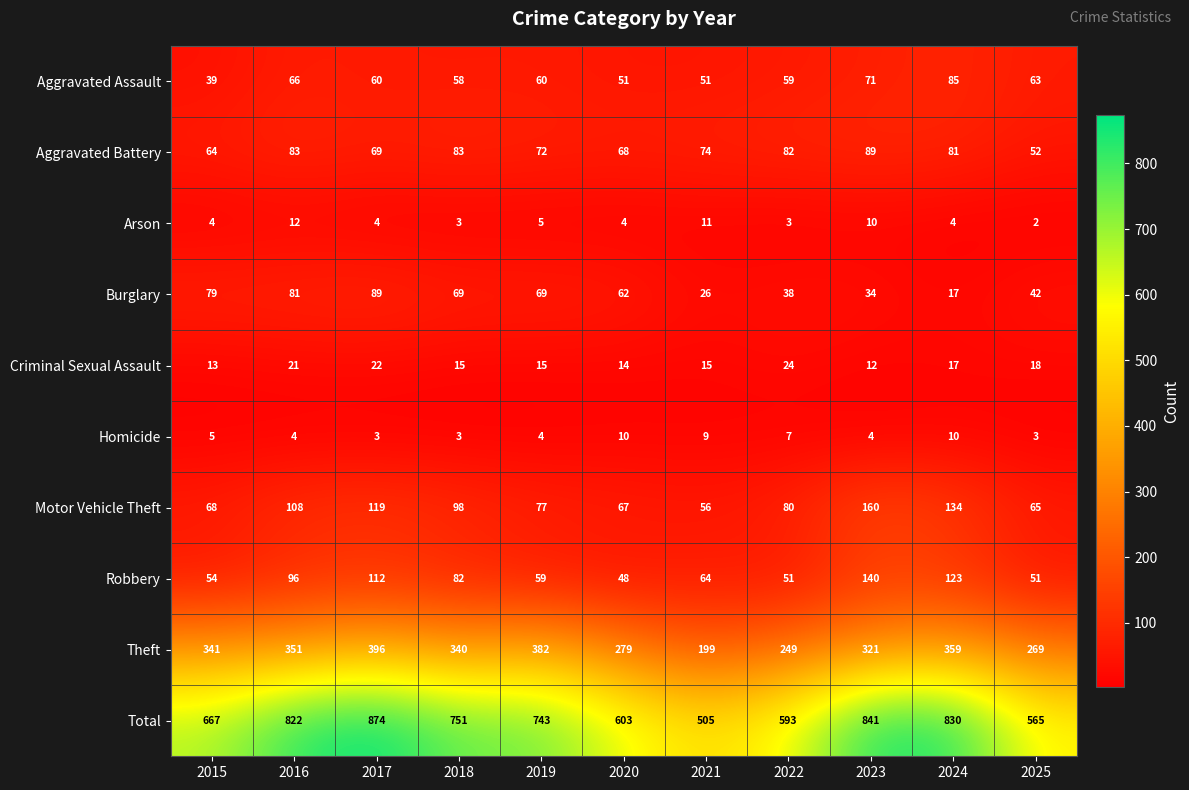

What is the spread (max minus min) of values at 2017?

871